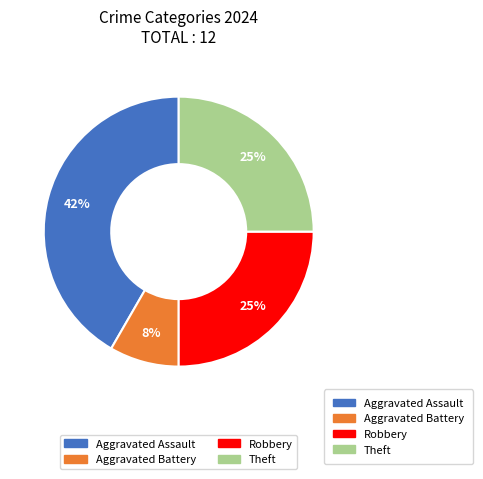

To the nearest percent, what is the average slice percentage?

25%